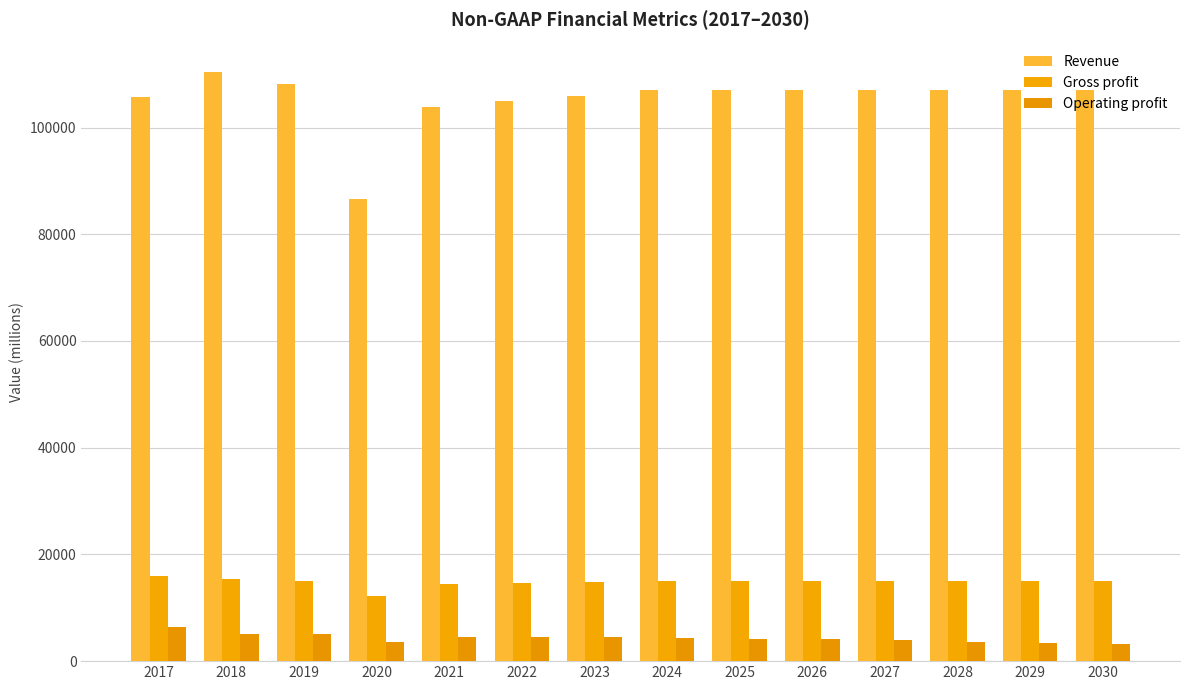

What is the difference between the maximum and minimum values in the Revenue series?

23862.4